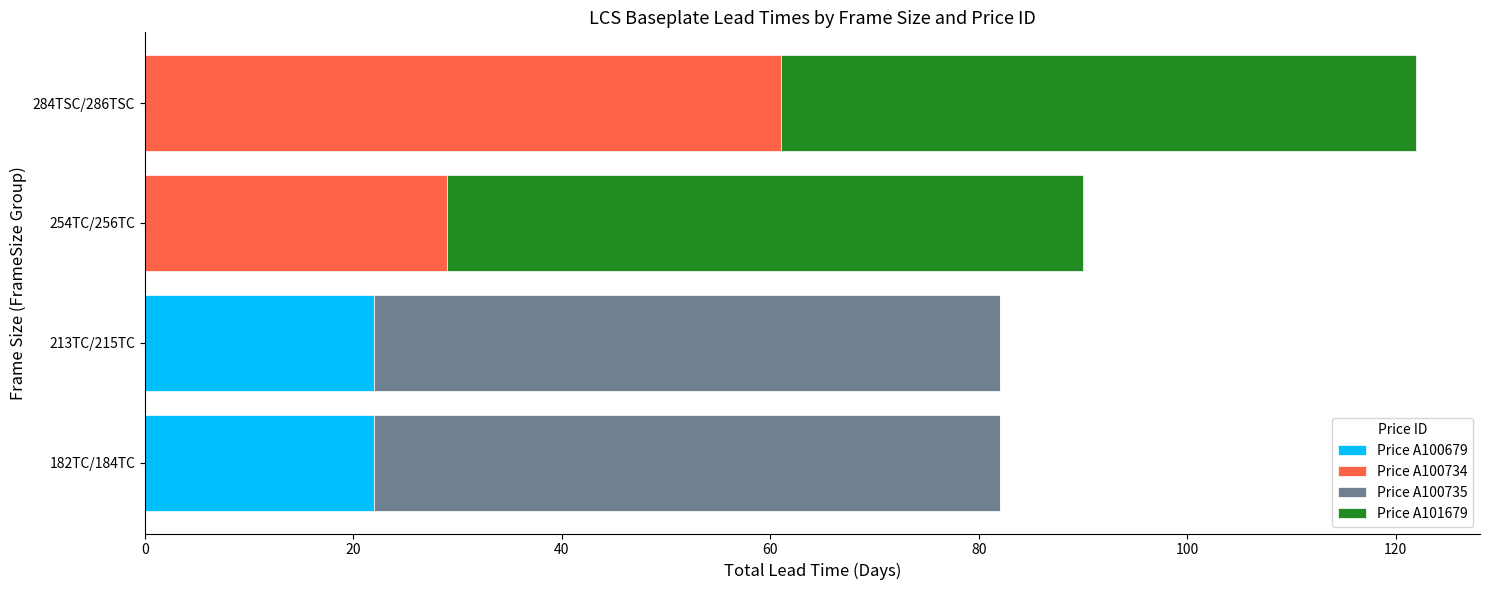

At which category is the sum across all series the highest?

284TSC/286TSC